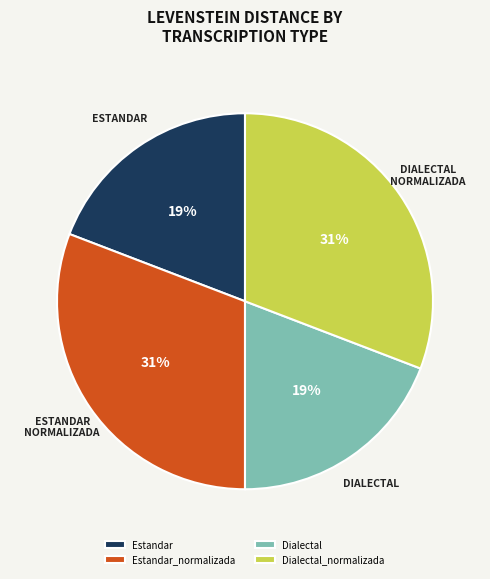

What percentage is the Estandar slice, to the nearest percent?

19%